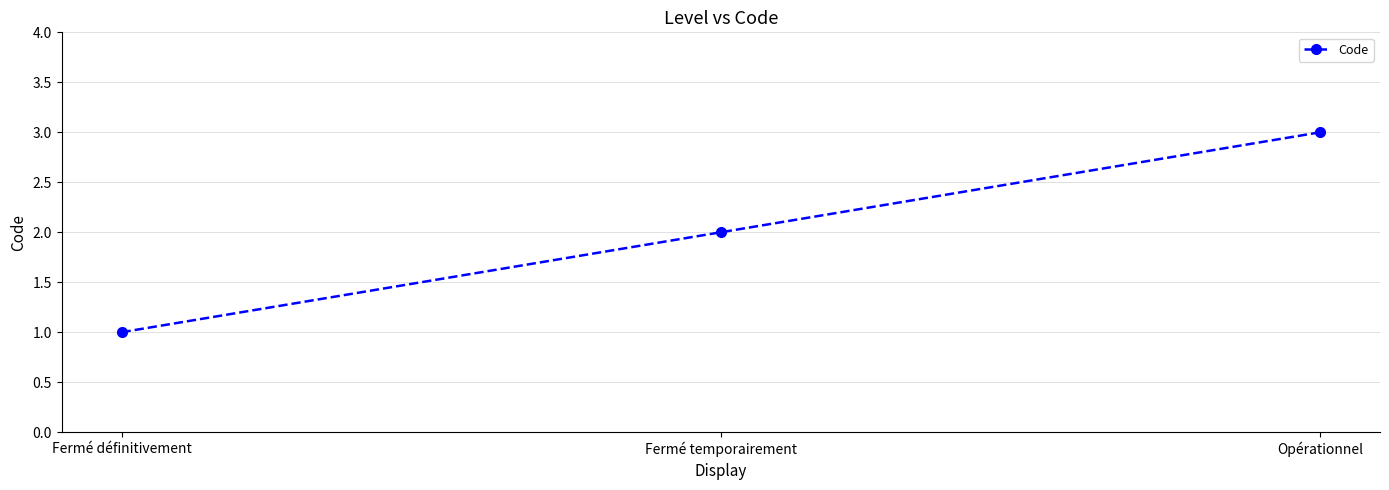

How many data points does each series have?

3